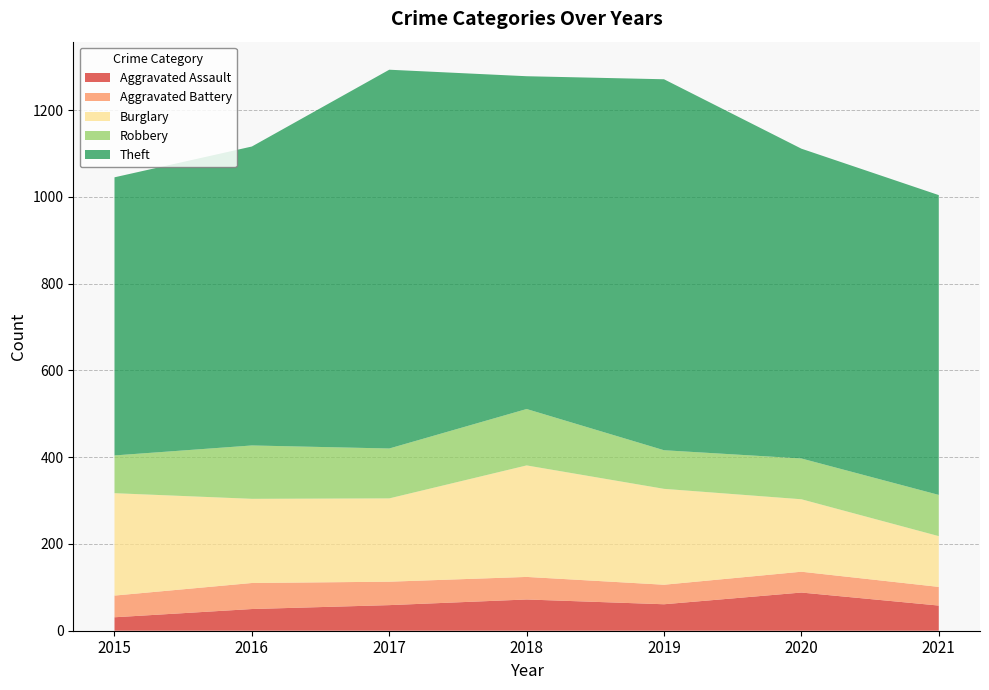

Reading left to right, list all the values displayed in this chart.

Aggravated Assault: 31	50	59	72	61	88	58
Aggravated Battery: 50	60	54	52	45	48	43
Burglary: 236	194	192	257	221	167	117
Robbery: 87	123	115	130	89	94	95
Theft: 641	689	873	767	855	714	691